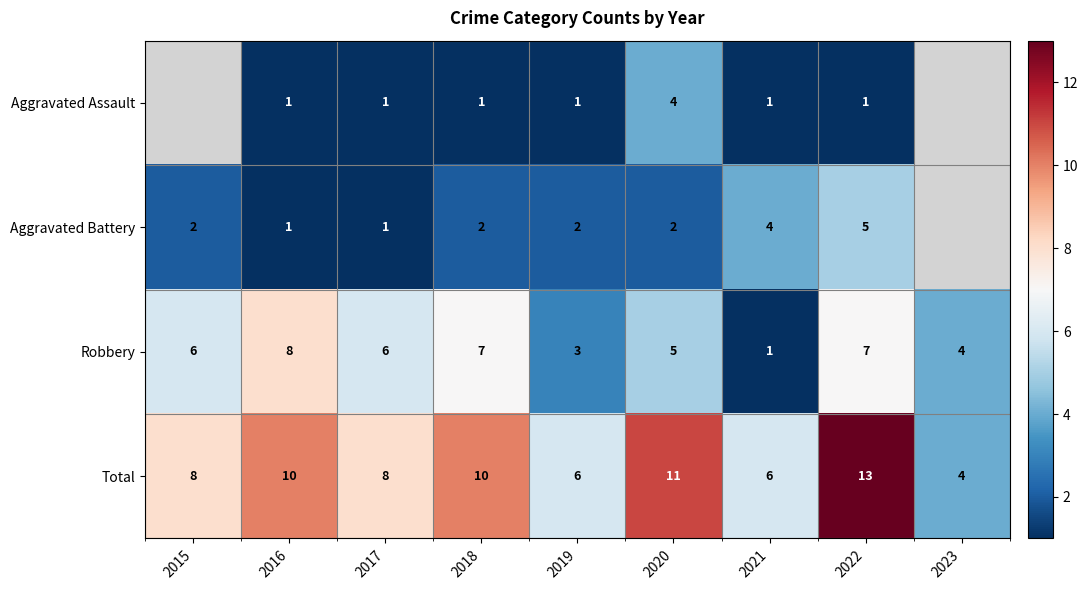

How many Robbery values are between 4 and 7?

6